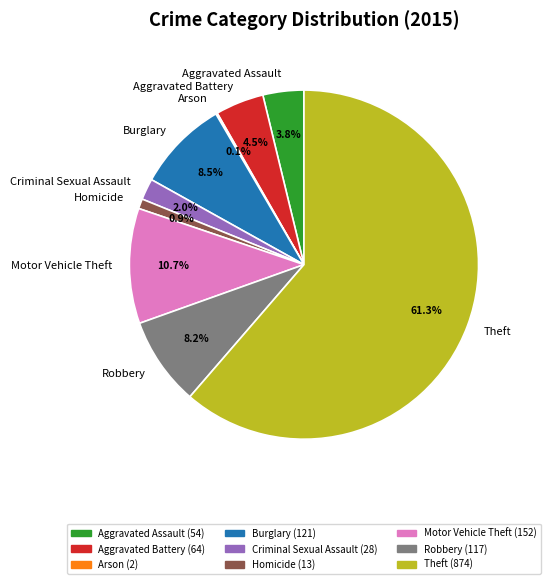

To the nearest percent, what is the combined percentage of Robbery and Burglary?

17%